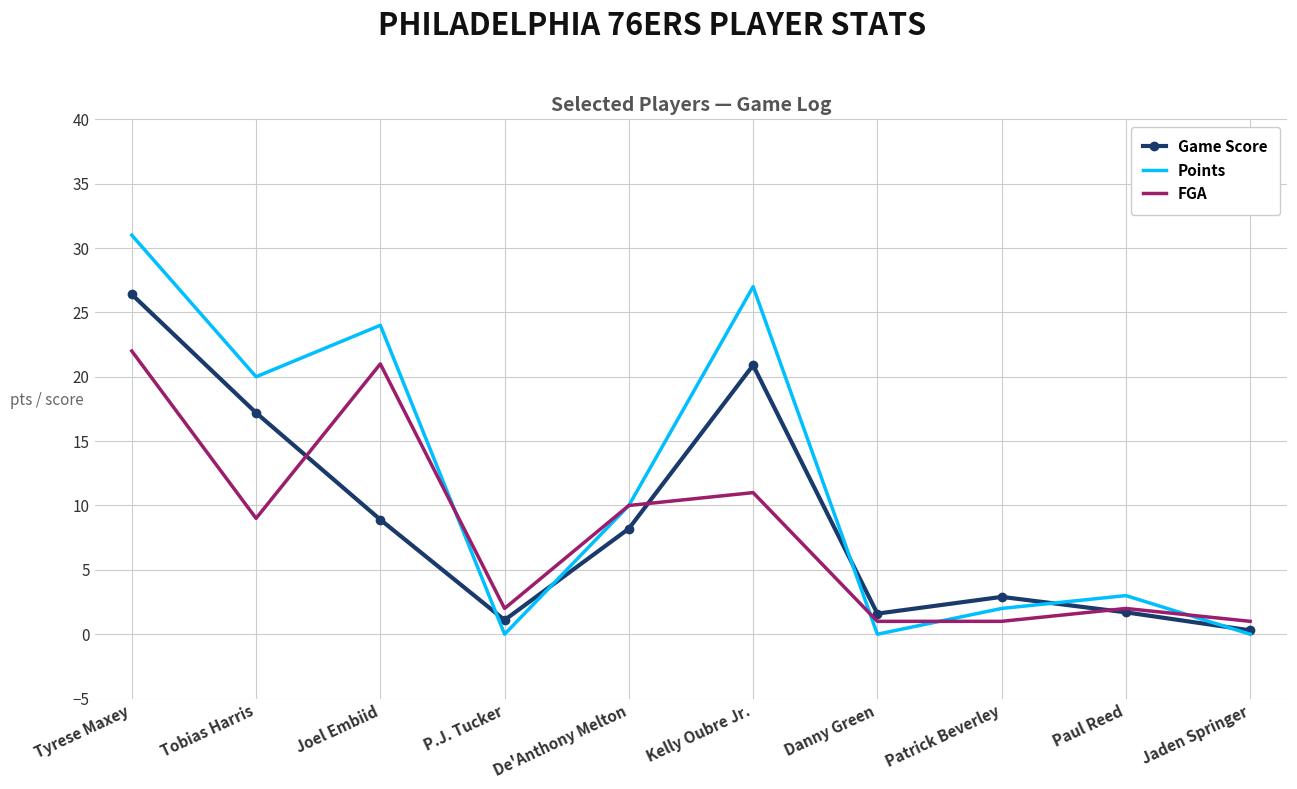

Which series ends up on top after the final intersection of FGA and Points?

FGA